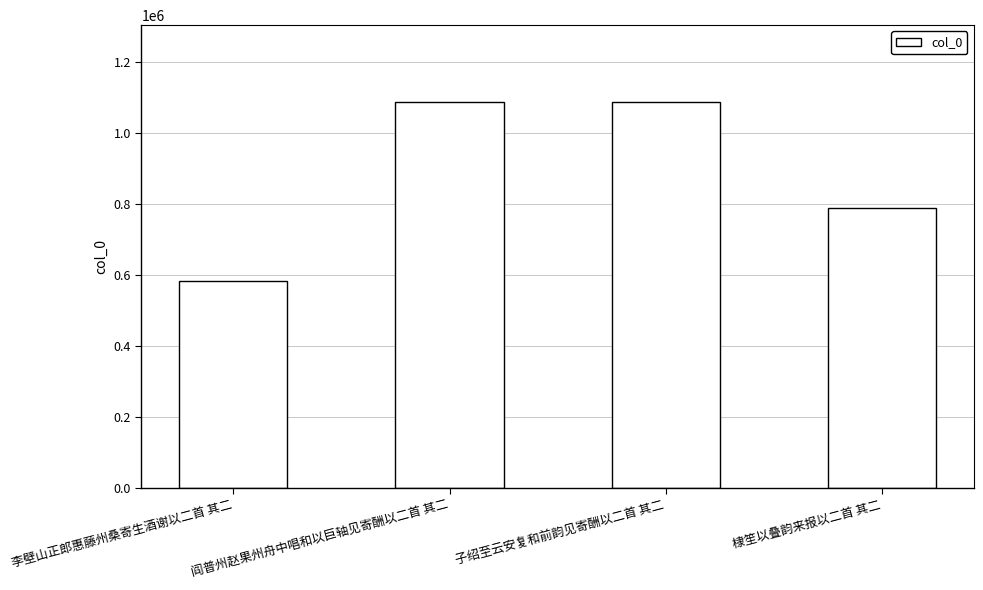

What is the greatest value displayed?

1085830